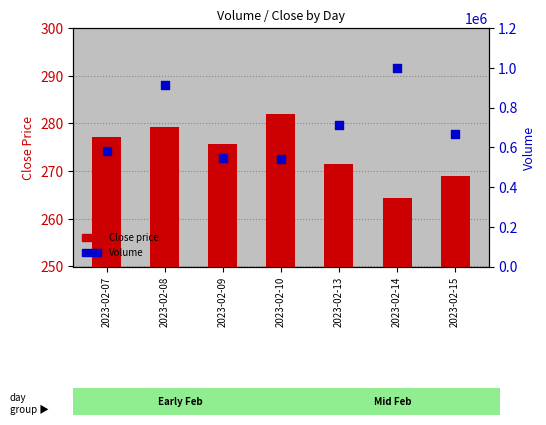

What is the total value across all series at 2023-02-15?

666497.9